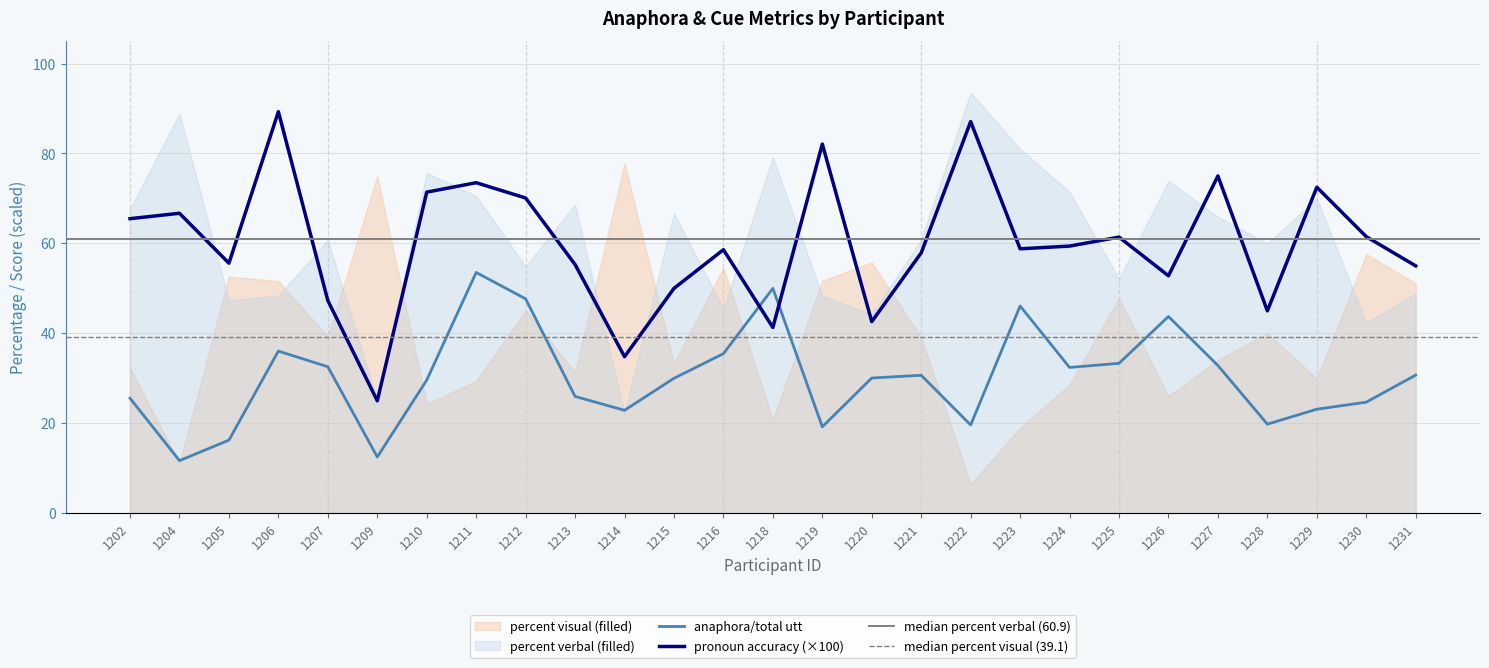

What is the total value across all series at 1226?

96.6